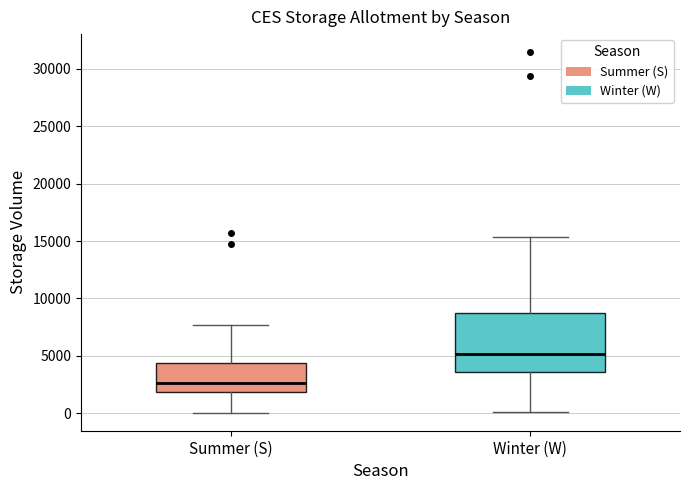

Comparing the boxes themselves (not the whiskers), which one is the tallest?

Winter (W)